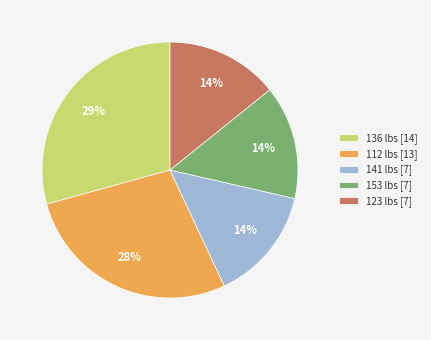

Which has a higher value, 123 lbs [7] or 136 lbs [14]?

136 lbs [14]